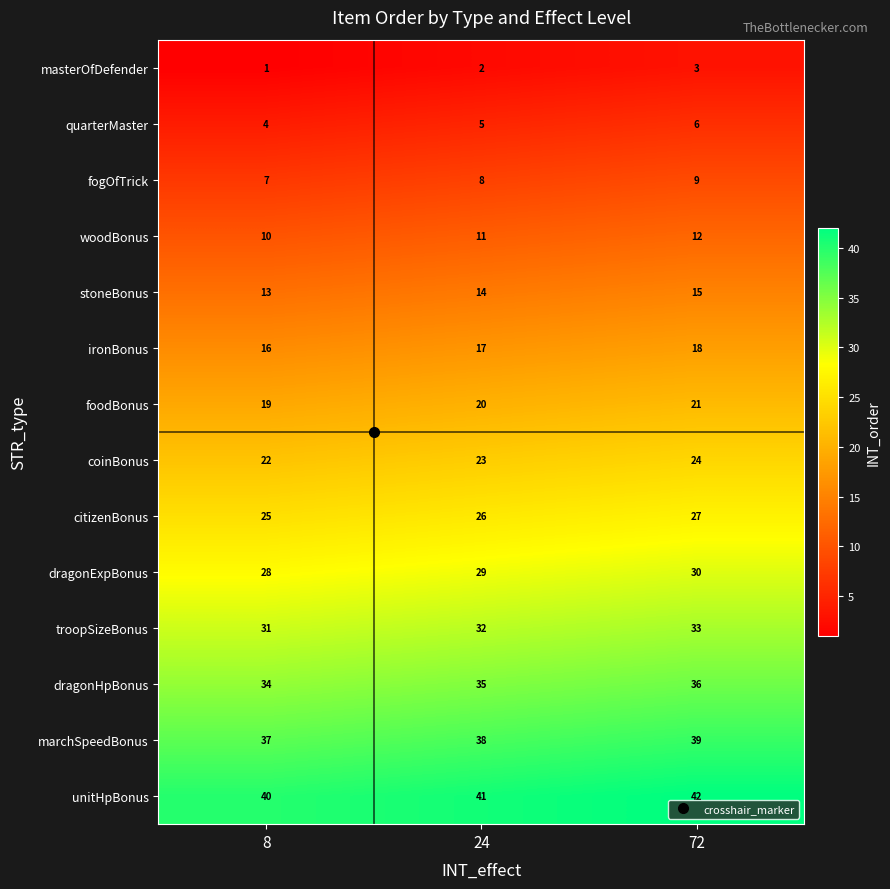

What value does the coinBonus series have at 8?

22